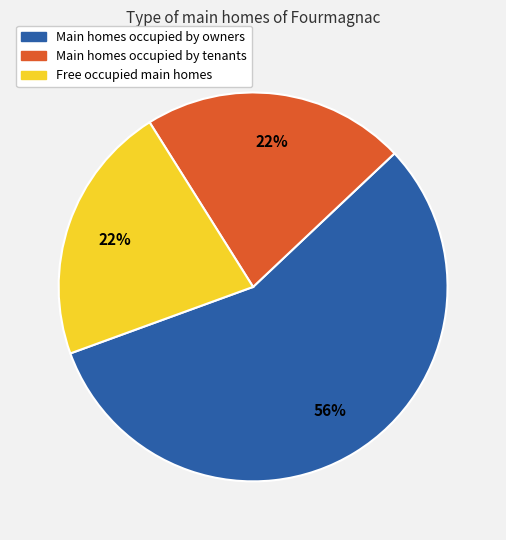

Count the number of slices in the pie.

3